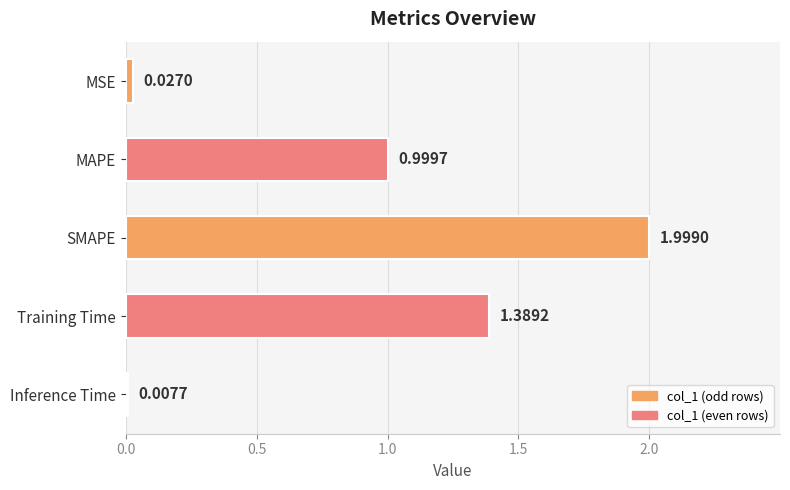

What is the label of the 4th bar from the top?

Training Time